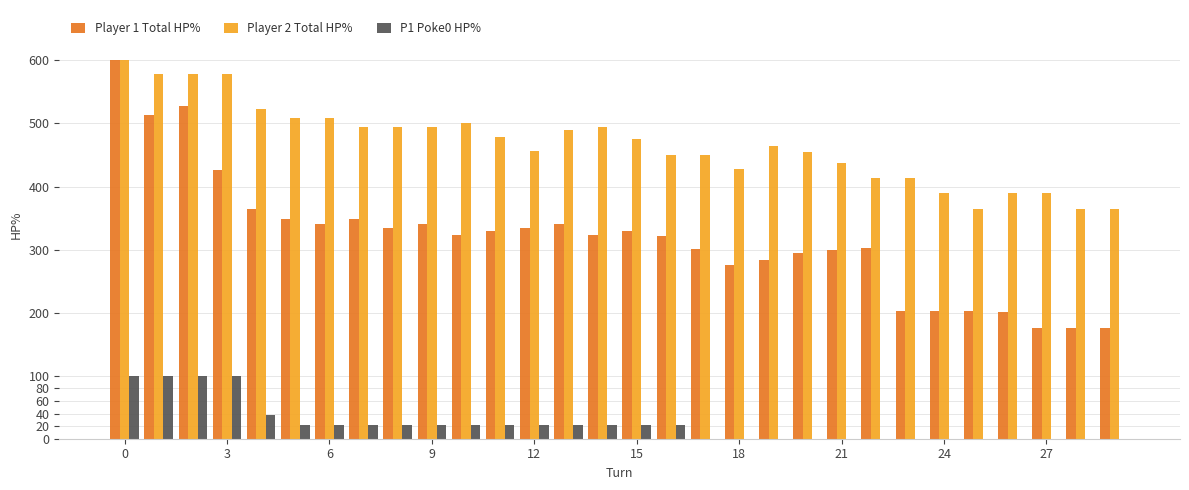

Which series has the largest total across all categories?

Player 2 Total HP%